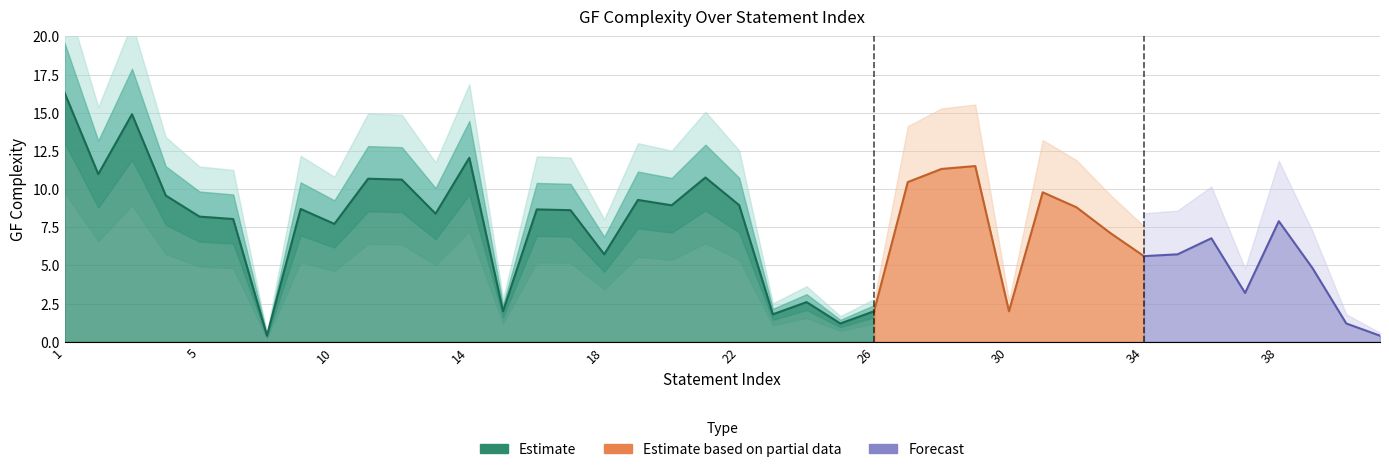

At which label does the data first exceed 8?

1